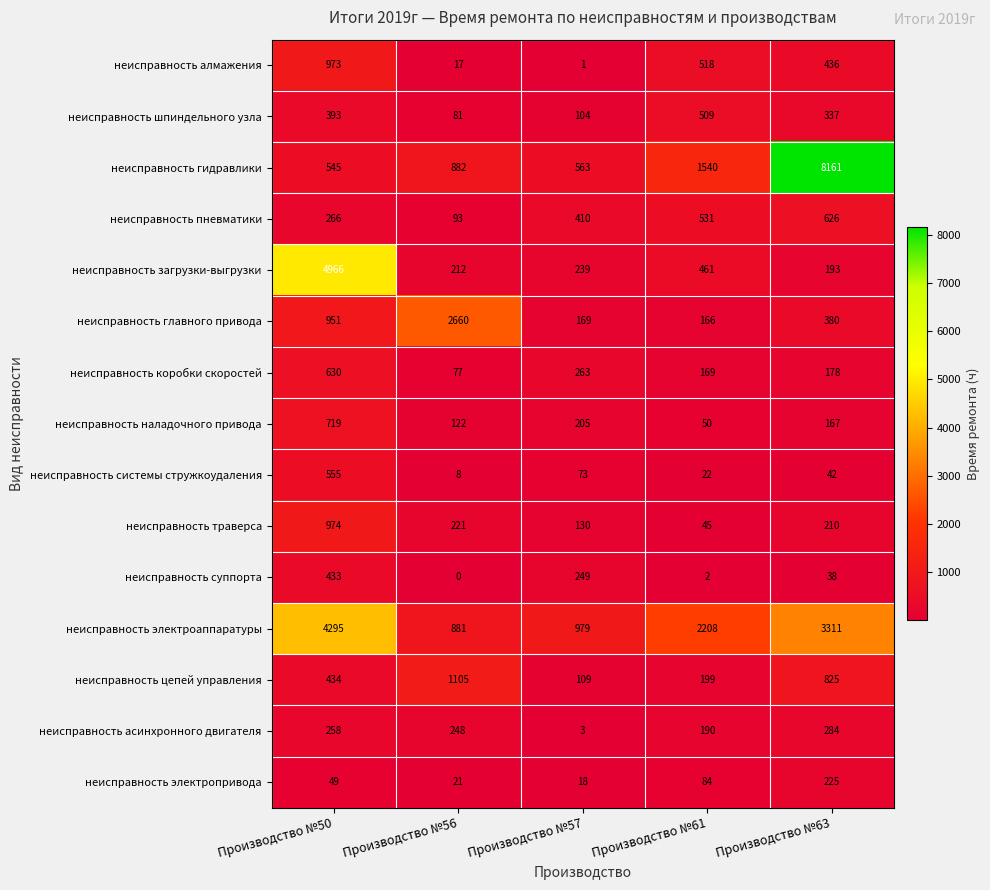

List the series in order of their peak value, lowest first.

неисправность электропривода, неисправность асинхронного двигателя, неисправность суппорта, неисправность шпиндельного узла, неисправность системы стружкоудаления, неисправность пневматики, неисправность коробки скоростей, неисправность наладочного привода, неисправность алмажения, неисправность траверса, неисправность цепей управления, неисправность главного привода, неисправность электроаппаратуры, неисправность загрузки-выгрузки, неисправность гидравлики